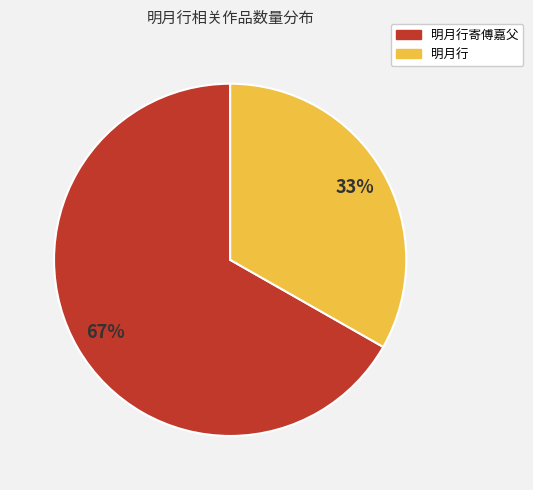

True or false: 明月行 accounts for 28% of the total.

False